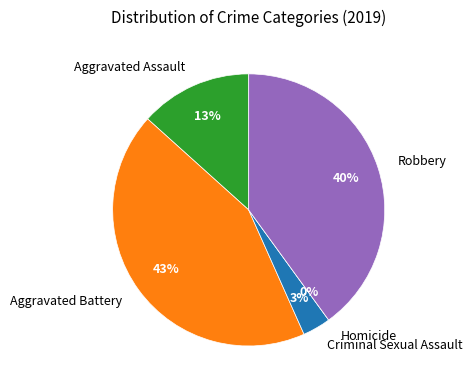

How much of the chart is everything except Homicide?

100.0%